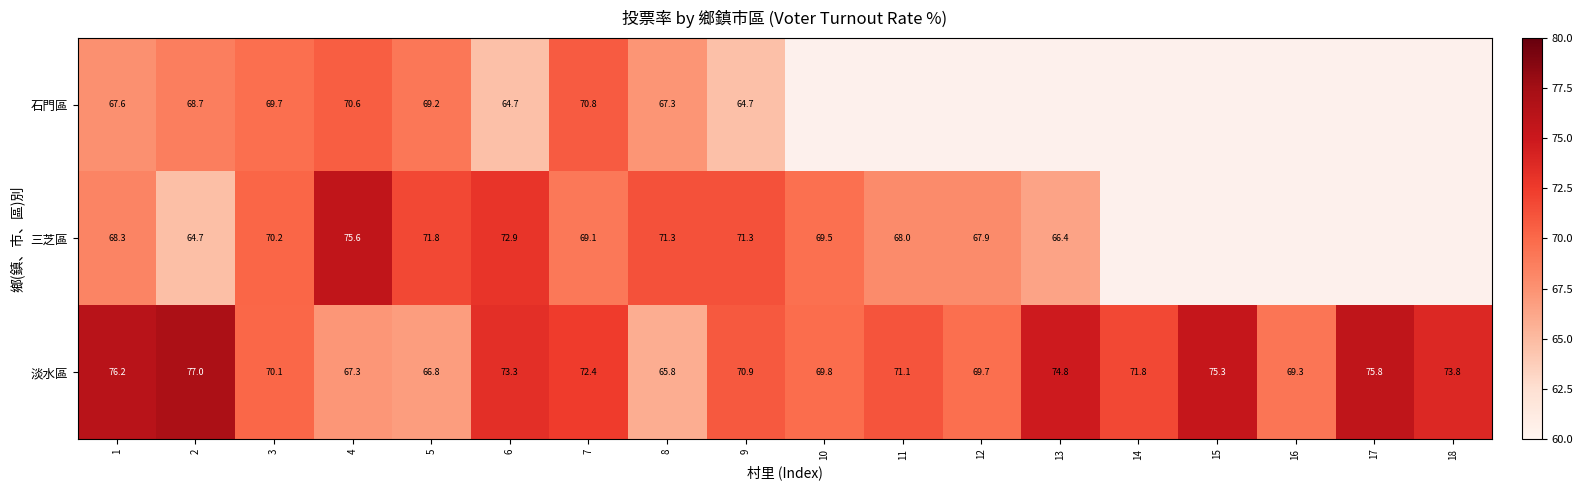

Between 1 and 9, which series saw the biggest shift?

淡水區